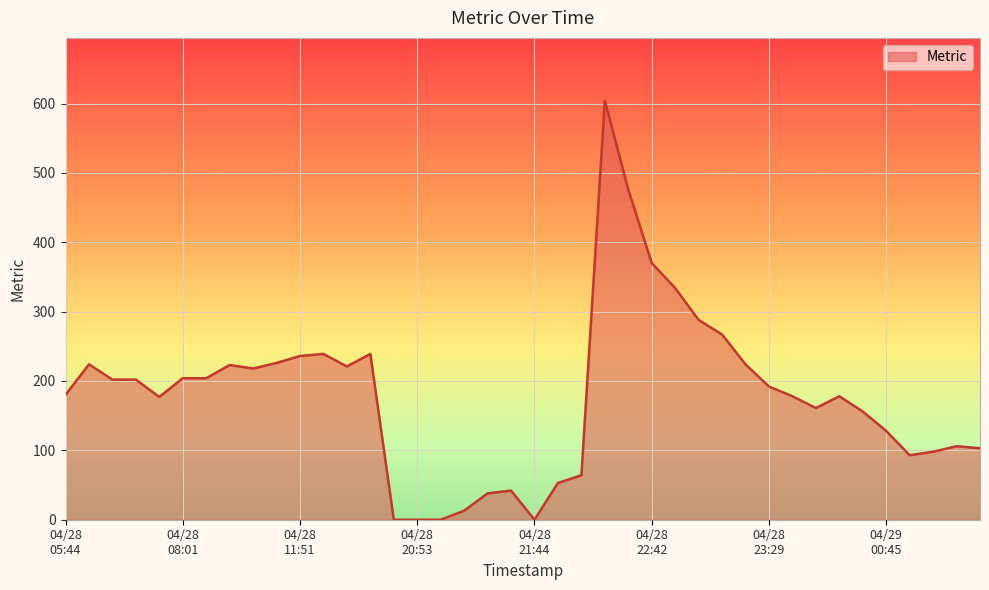

What is the greatest value displayed?

604